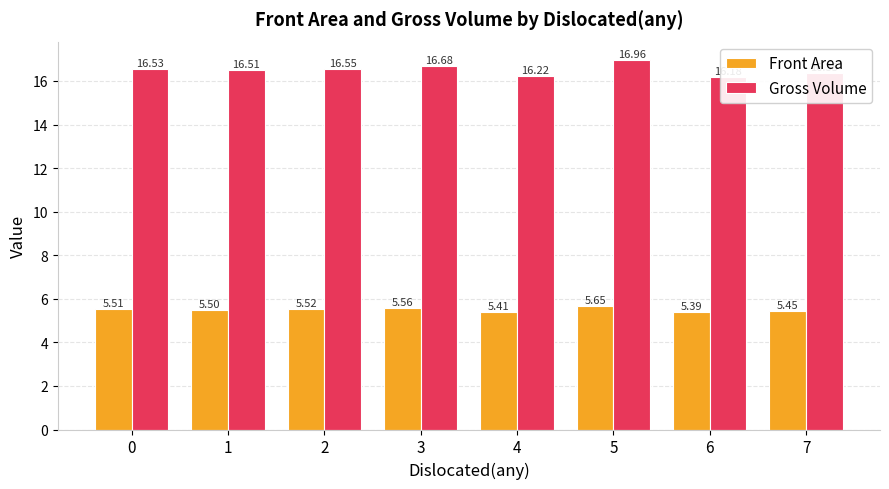

Reading right to left, transcribe all the data shown in this chart.

Front Area: 7=5.4	6=5.4	5=5.7	4=5.4	3=5.6	2=5.5	1=5.5	0=5.5
Gross Volume: 7=16.3	6=16.2	5=17.0	4=16.2	3=16.7	2=16.5	1=16.5	0=16.5